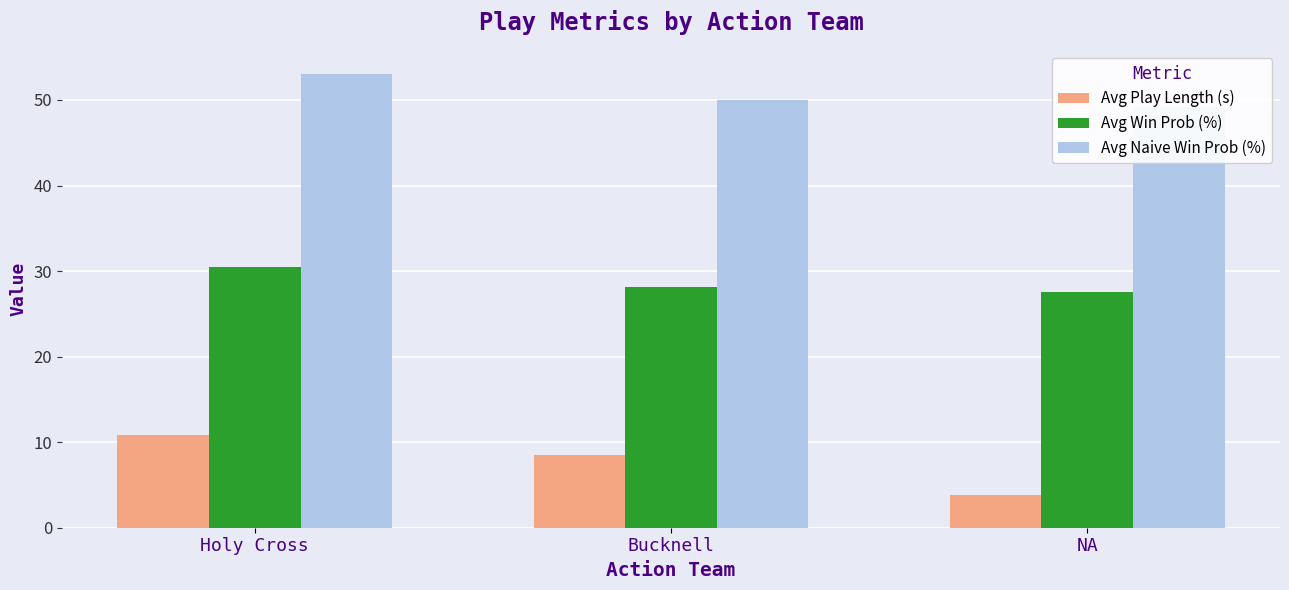

What is the minimum value shown in the chart?

3.8